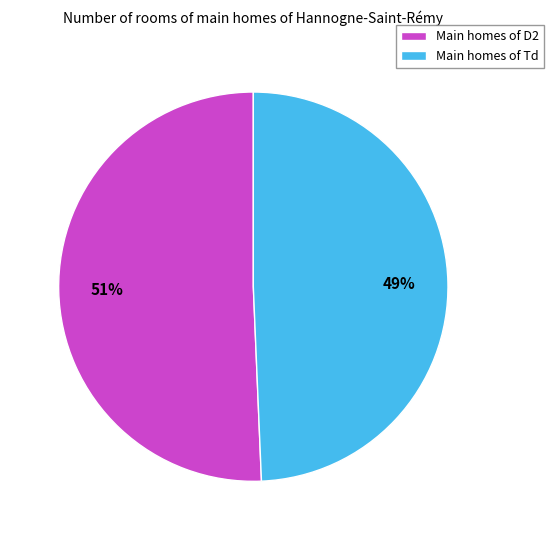

To the nearest percent, what is the average slice percentage?

50%